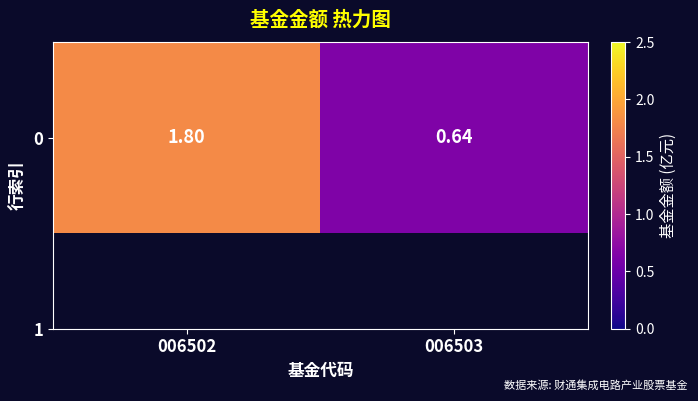

What is the change in value from 006502 to 006503?

-1.2